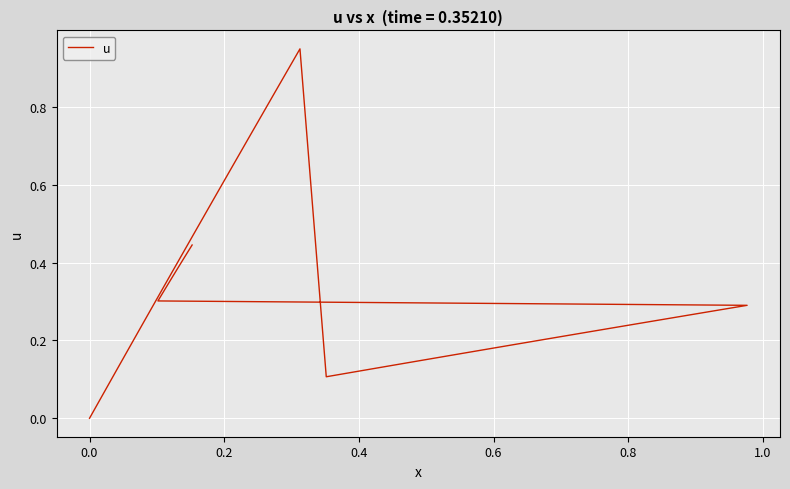

Is it true that the value at 19 is 0.1?

False